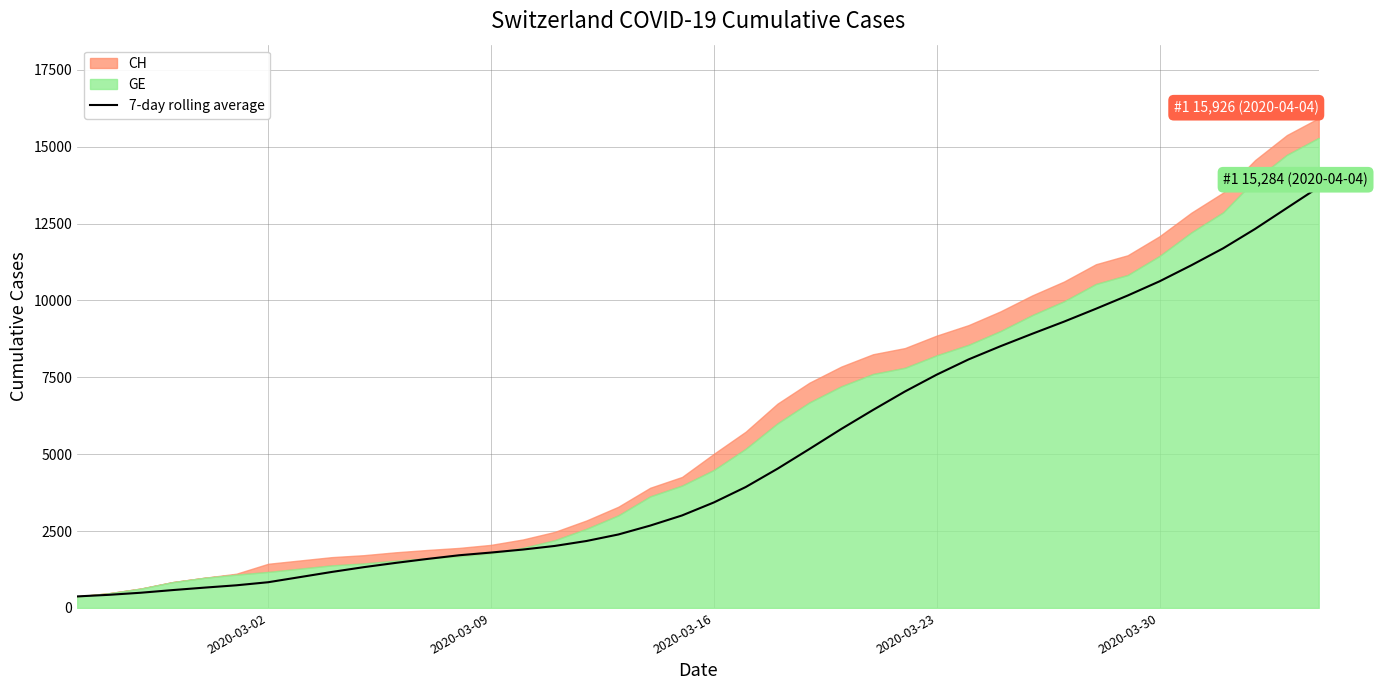

What is the lowest value of the 7-day rolling average series?

375.0